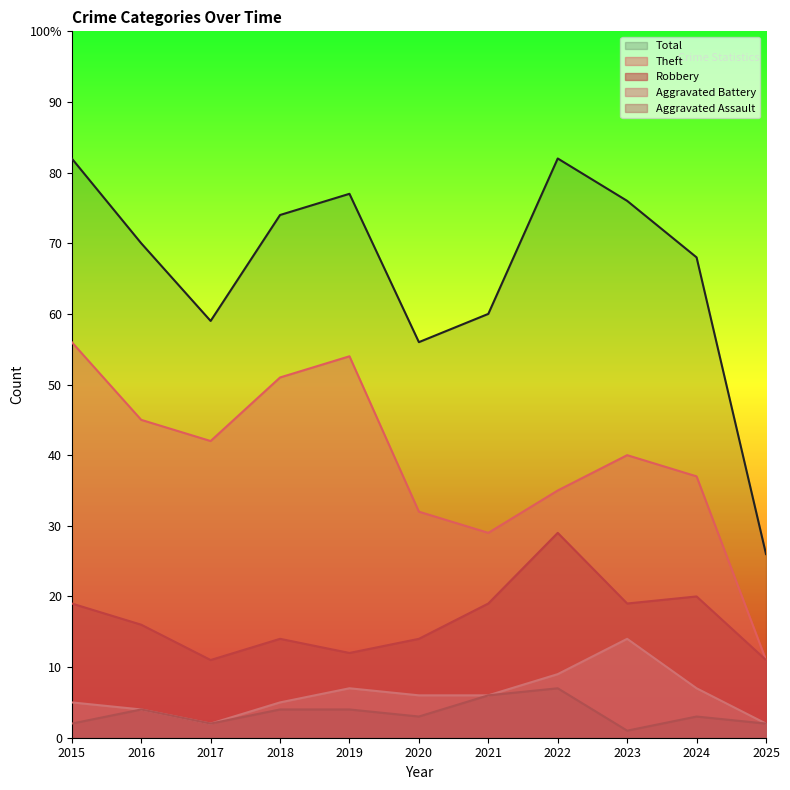

At which label does Aggravated Battery reach its minimum?

2017